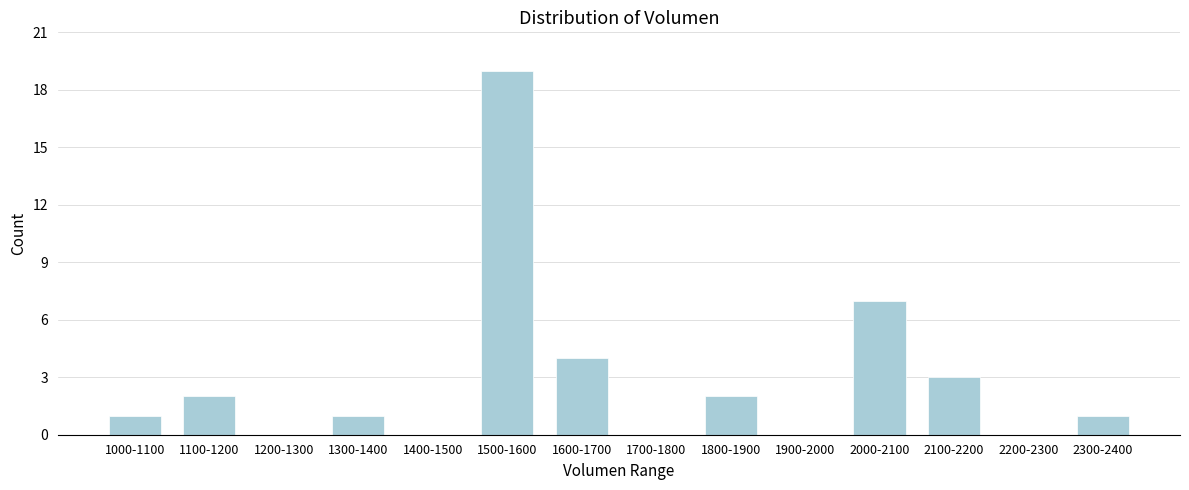

Reading left to right, list all the values displayed in this chart.

1000-1100=1	1100-1200=2	1200-1300=0	1300-1400=1	1400-1500=0	1500-1600=19	1600-1700=4	1700-1800=0	1800-1900=2	1900-2000=0	2000-2100=7	2100-2200=3	2200-2300=0	2300-2400=1